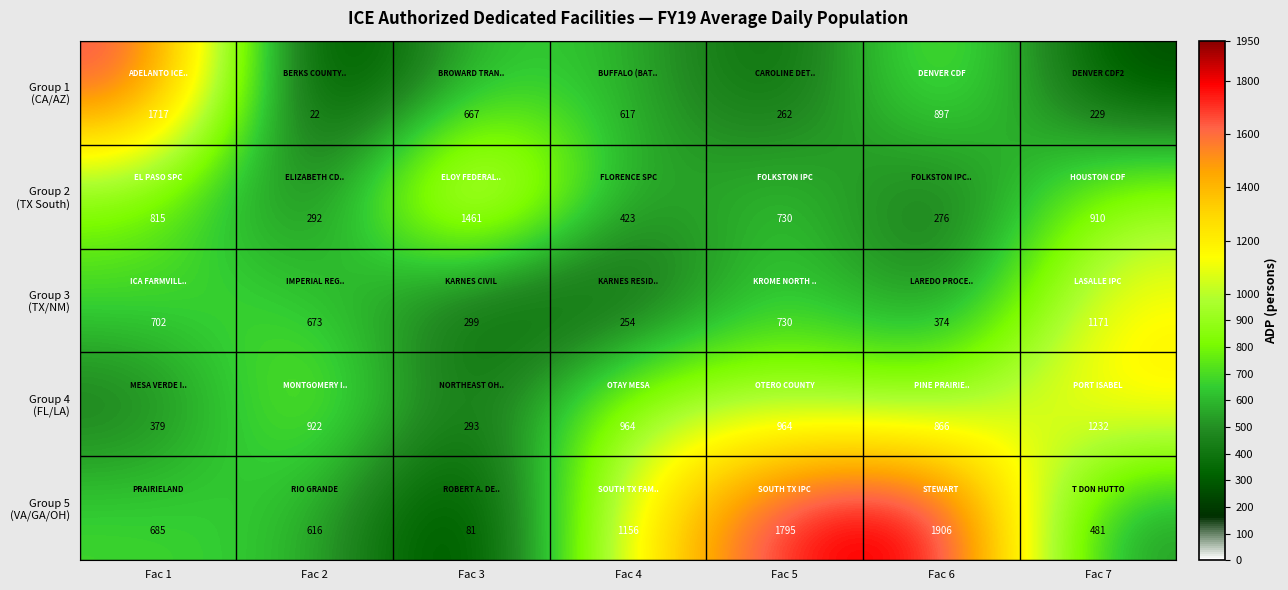

Which label corresponds to the largest value in the chart?

Fac 6